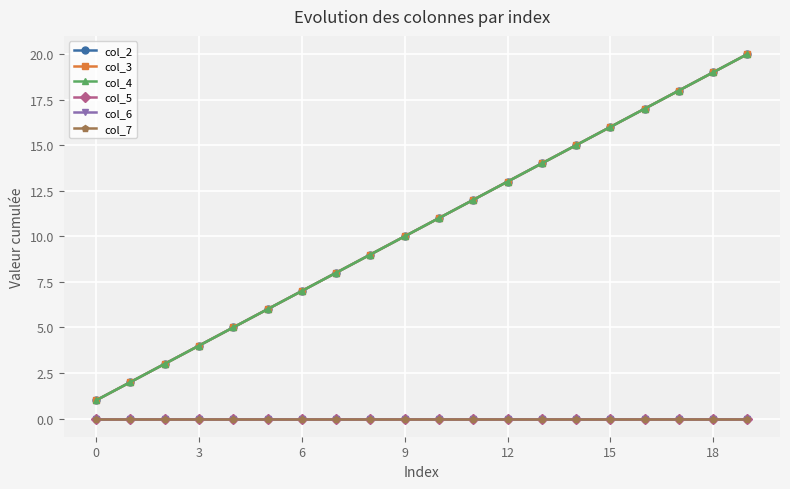

Does the chart have visible grid lines?

Yes